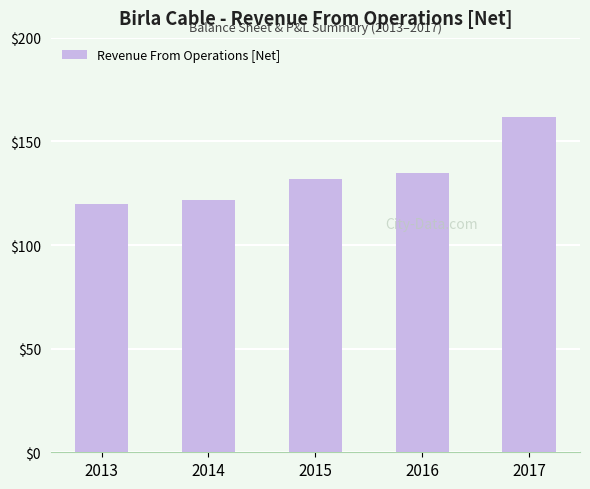

Rank the categories by value from highest to lowest.

2017, 2016, 2015, 2014, 2013